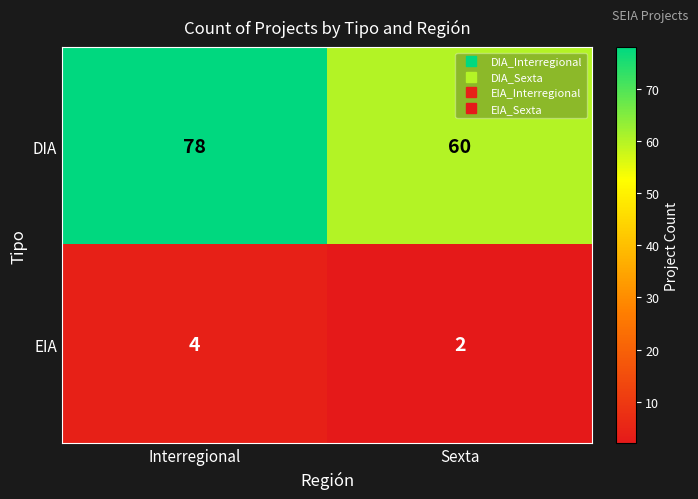

Between Interregional and Sexta, which series saw the biggest shift?

DIA